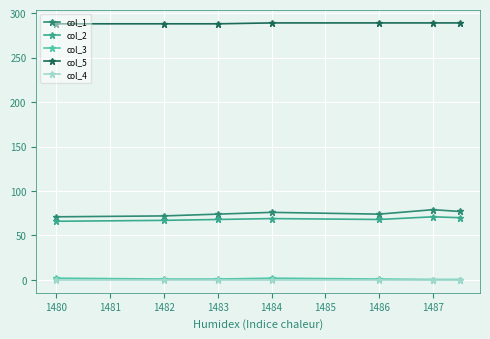

What is the value of the col_3 point at the 5th from the left?

1.0